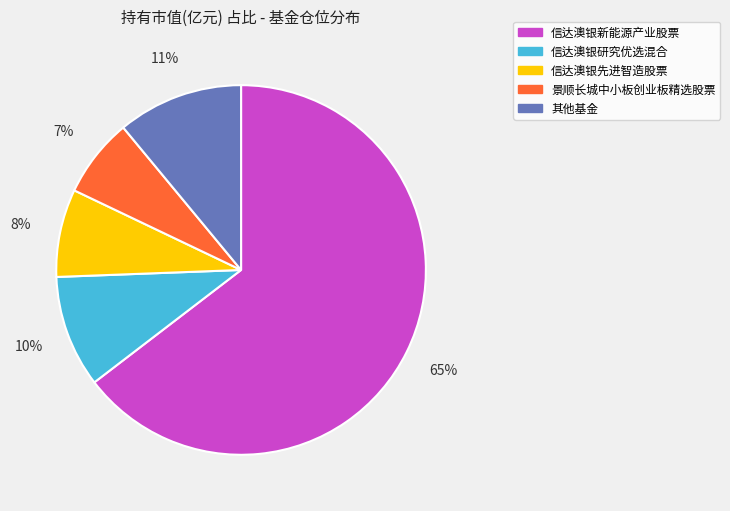

Is there a majority slice in this chart?

Yes